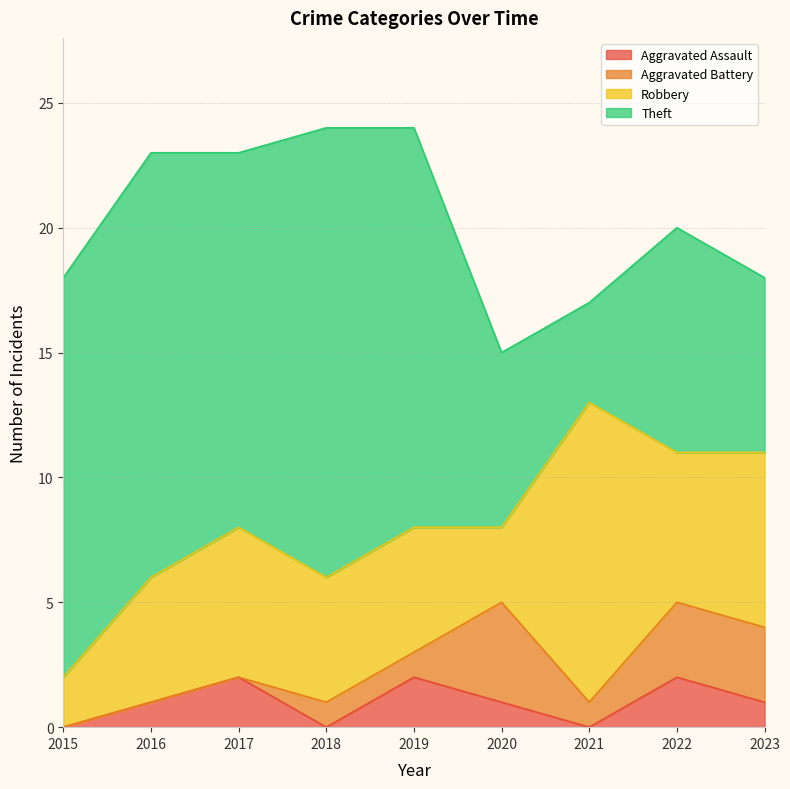

Reading right to left, transcribe all the data shown in this chart.

Aggravated Assault: 2023=1	2022=2	2021=0	2020=1	2019=2	2018=0	2017=2	2016=1	2015=0
Aggravated Battery: 2023=3	2022=3	2021=1	2020=4	2019=1	2018=1	2017=0	2016=0	2015=0
Robbery: 2023=7	2022=6	2021=12	2020=3	2019=5	2018=5	2017=6	2016=5	2015=2
Theft: 2023=7	2022=9	2021=4	2020=7	2019=16	2018=18	2017=15	2016=17	2015=16